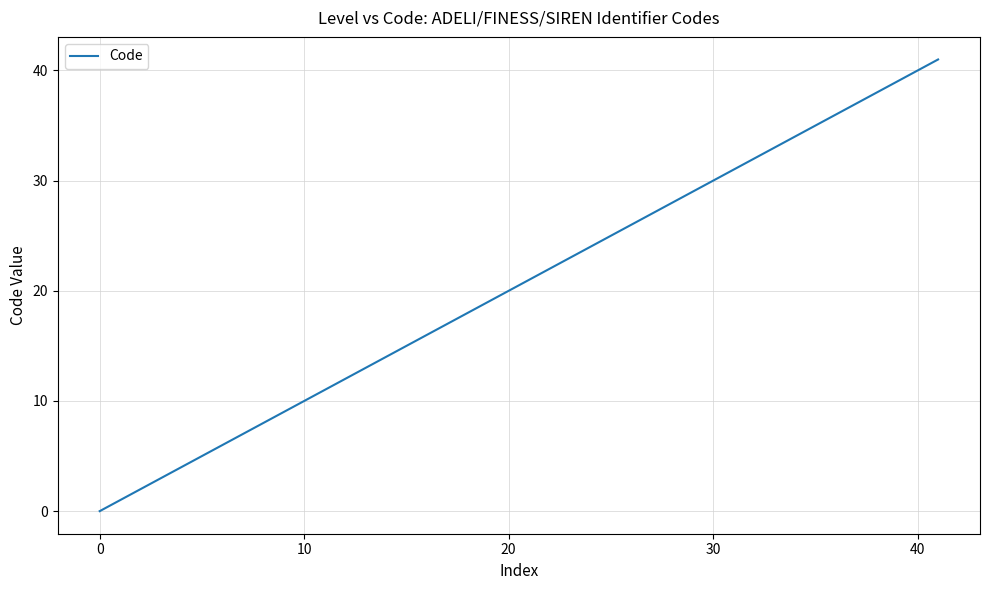

Count the number of data series in this chart.

1